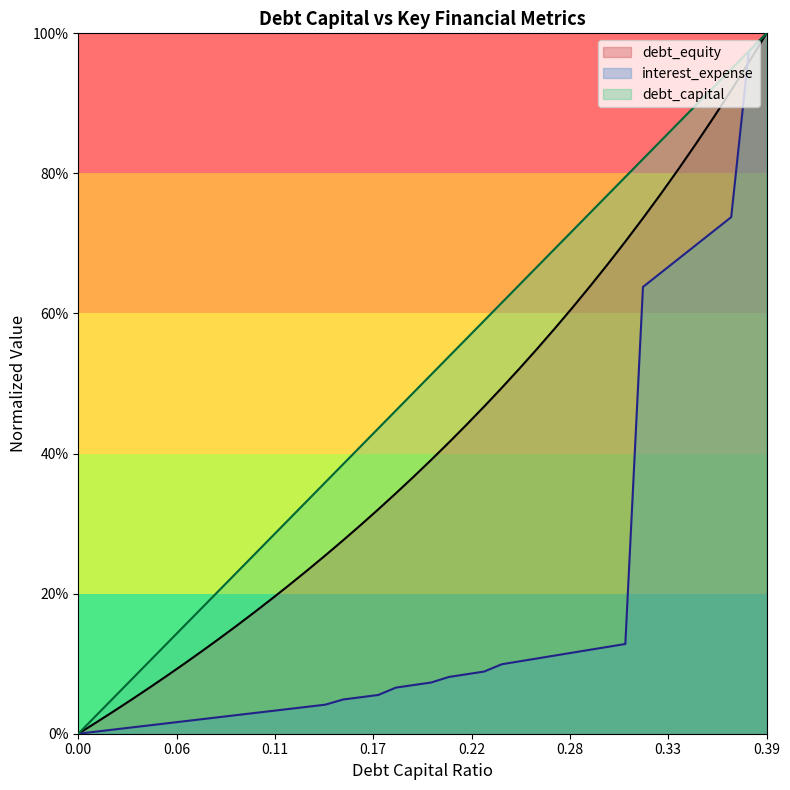

The value of debt_equity at 0.1 is 0.2. True or false?

True